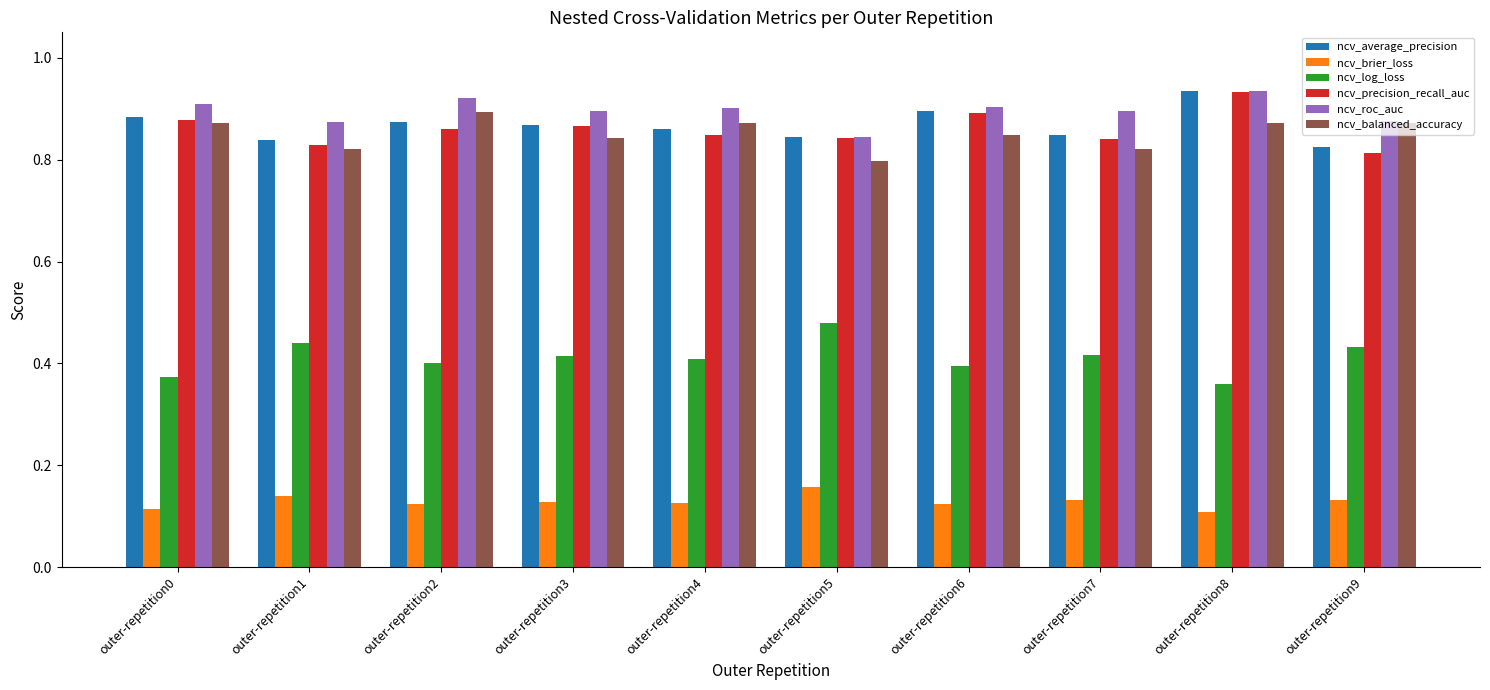

How many bars are there in total?

60